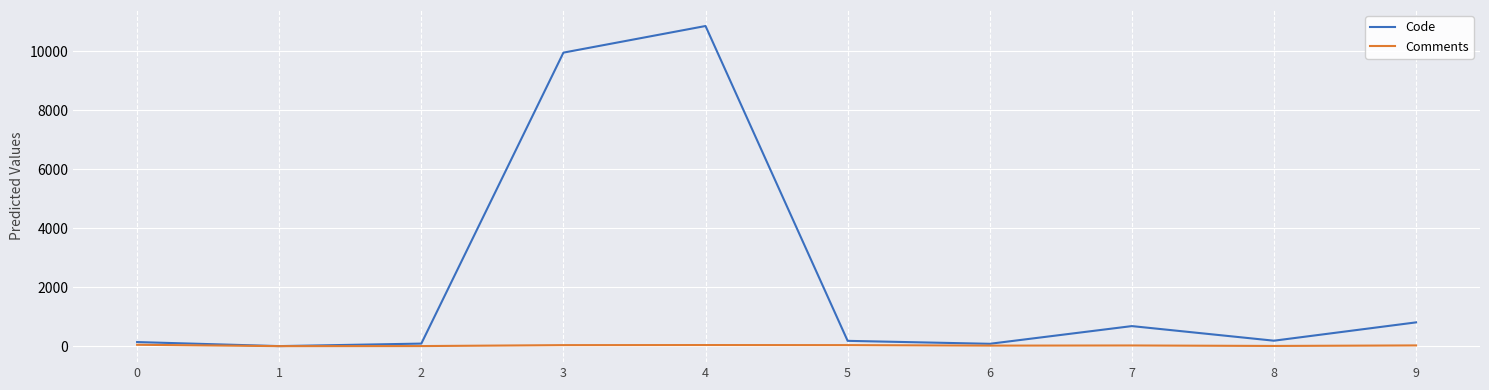

Is the value of Code at 4 greater than the value of Comments at 8?

Yes